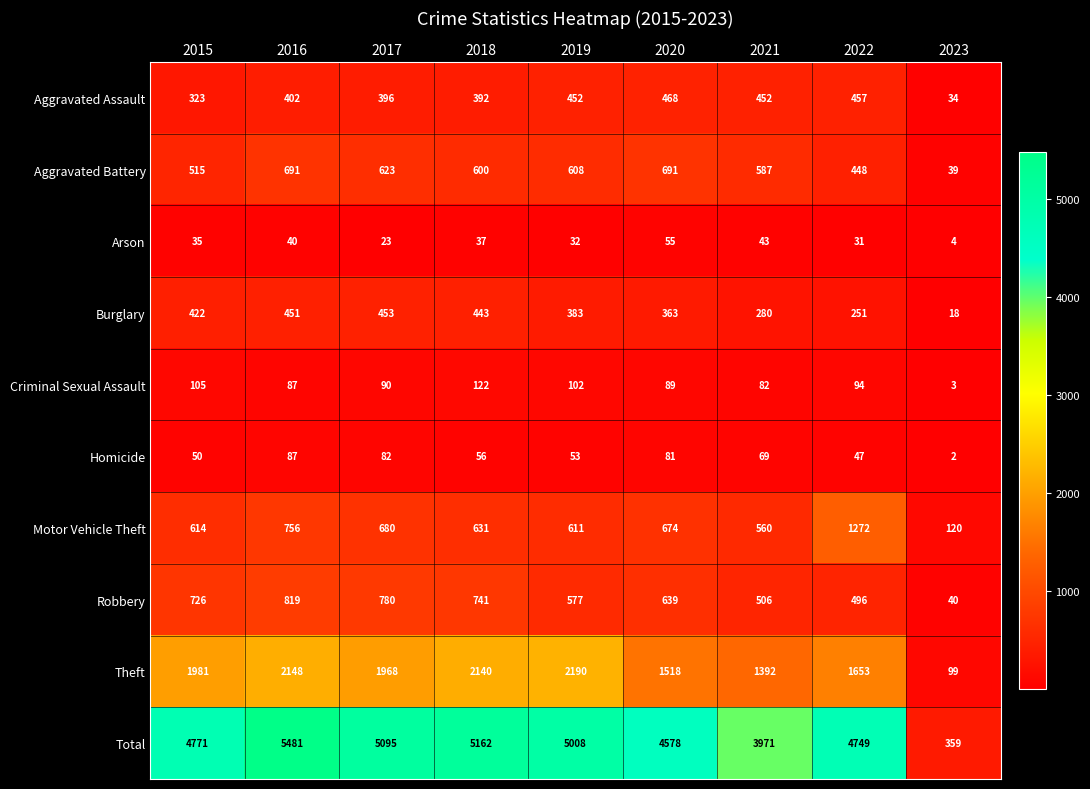

Which series has the largest total across all categories?

Total